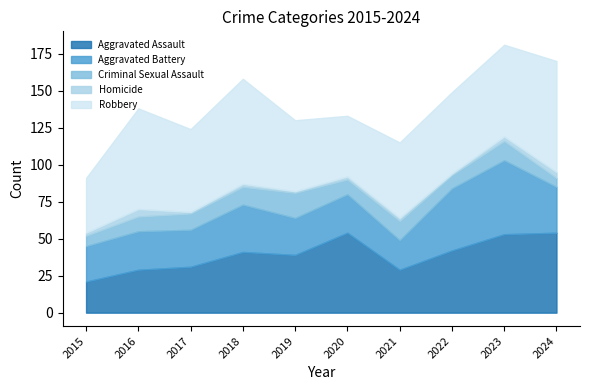

What are all the series names shown in the legend?

Aggravated Assault, Aggravated Battery, Criminal Sexual Assault, Homicide, Robbery